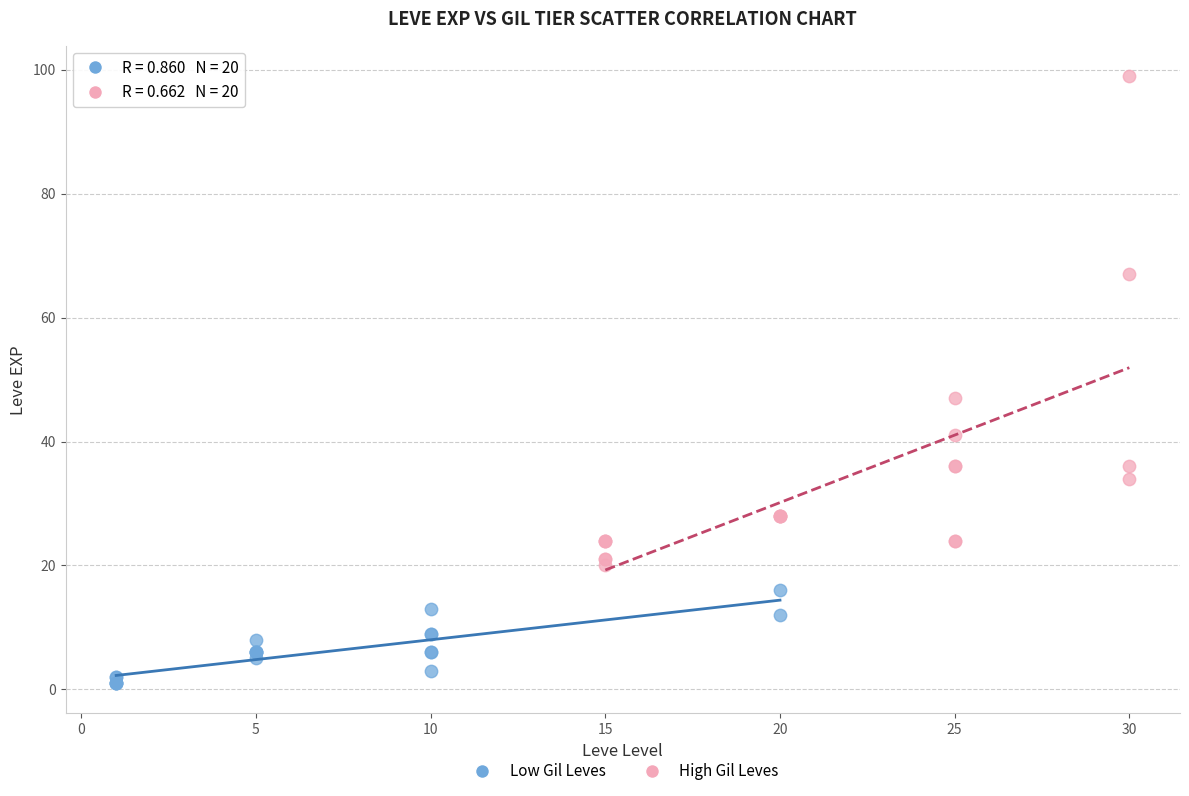

Which series has the largest Y range (max minus min)?

High Gil Leves